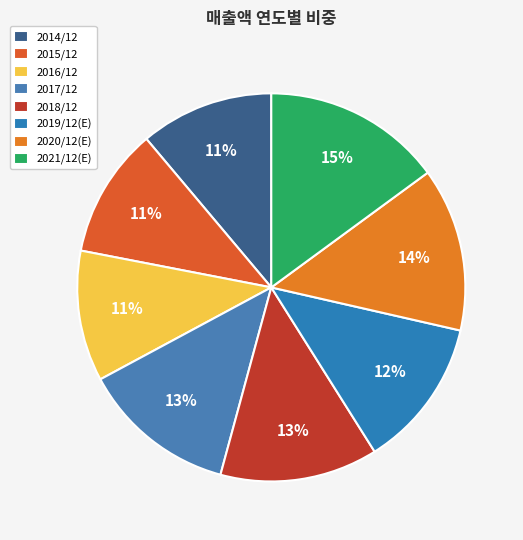

To the nearest percent, what is the difference between the largest and smallest slice percentages?

4%